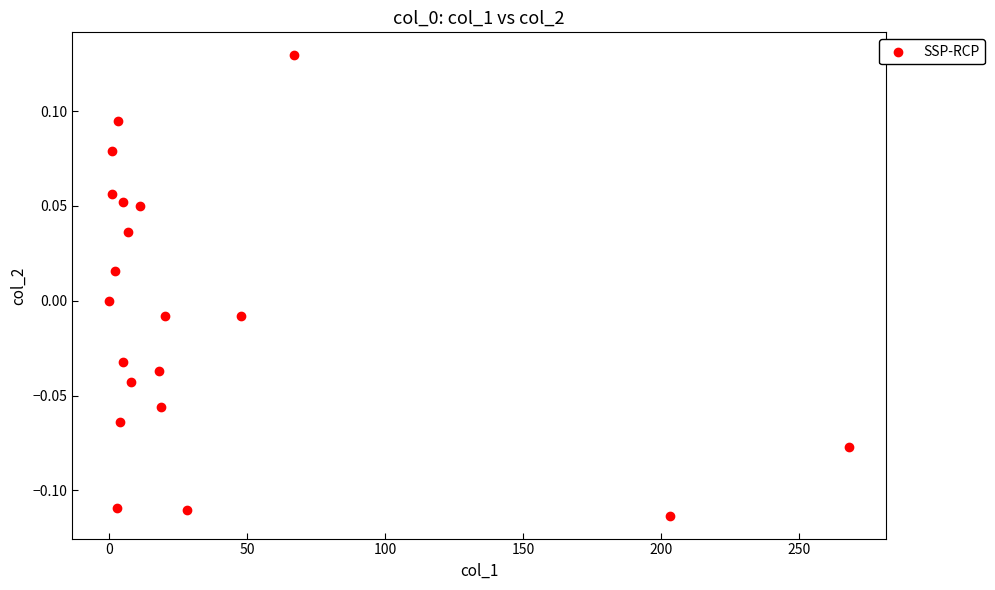

What is the range of X values (max minus min)?

268.3